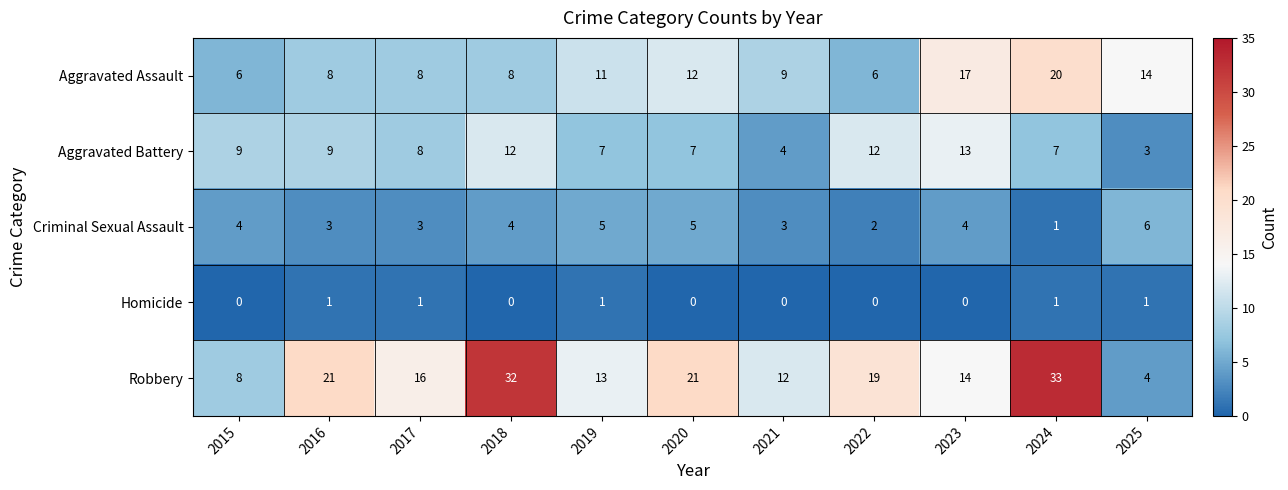

The value of Criminal Sexual Assault at 2017 is 3. True or false?

True